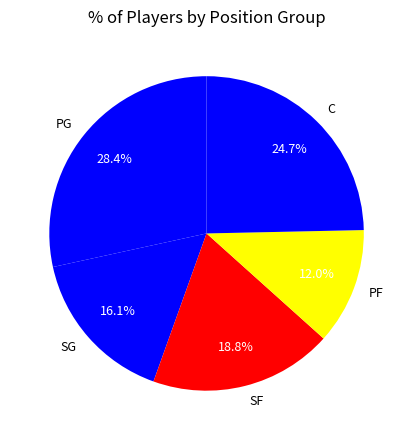

How many segments does this pie chart have?

5